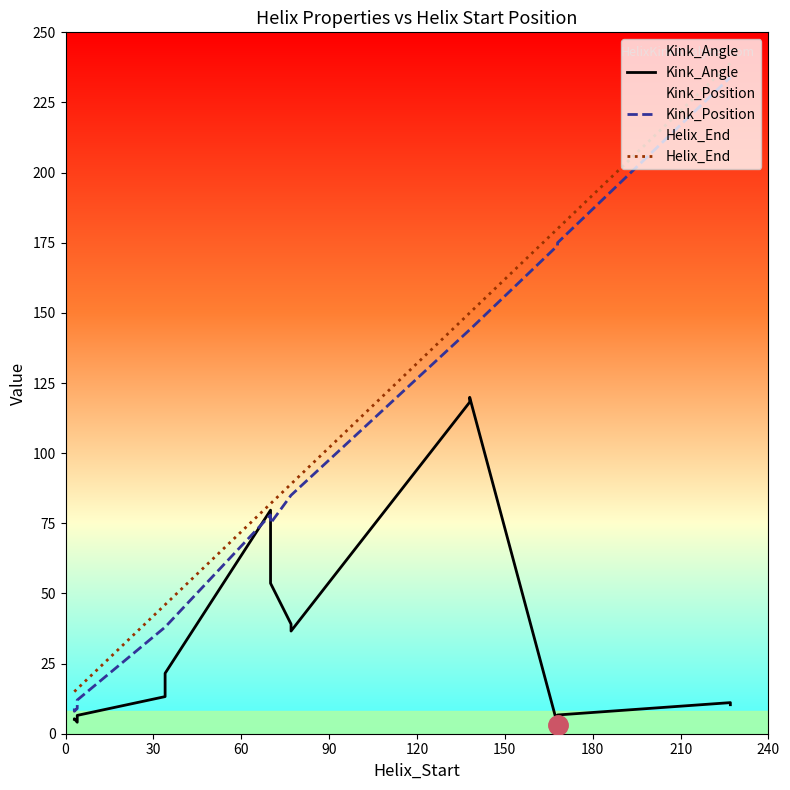

What position from the left is 180?

7